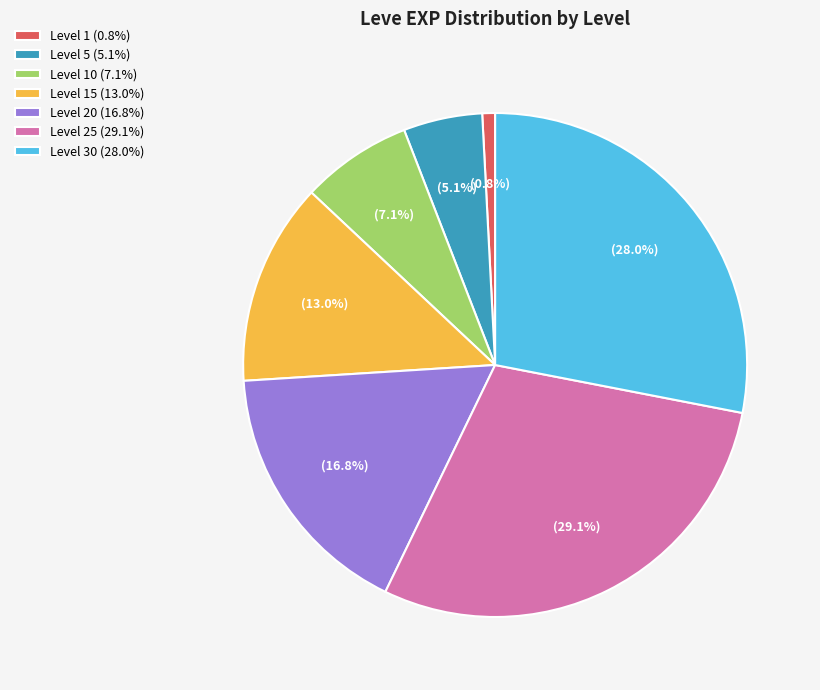

Which has a higher value, Level 25 (29.1%) or Level 10 (7.1%)?

Level 25 (29.1%)